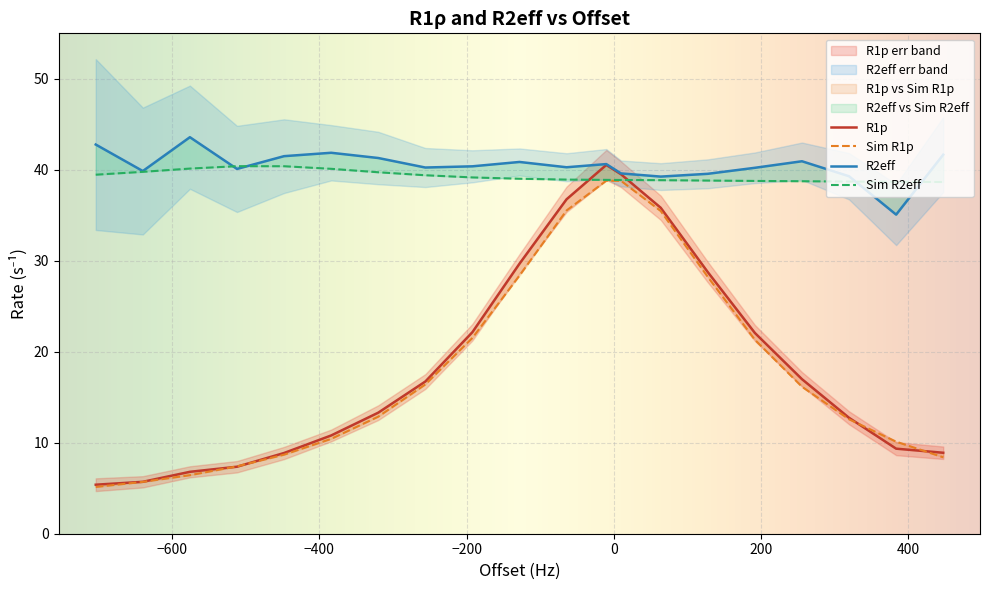

What is the difference between the maximum and minimum values in the R1p series?

35.1